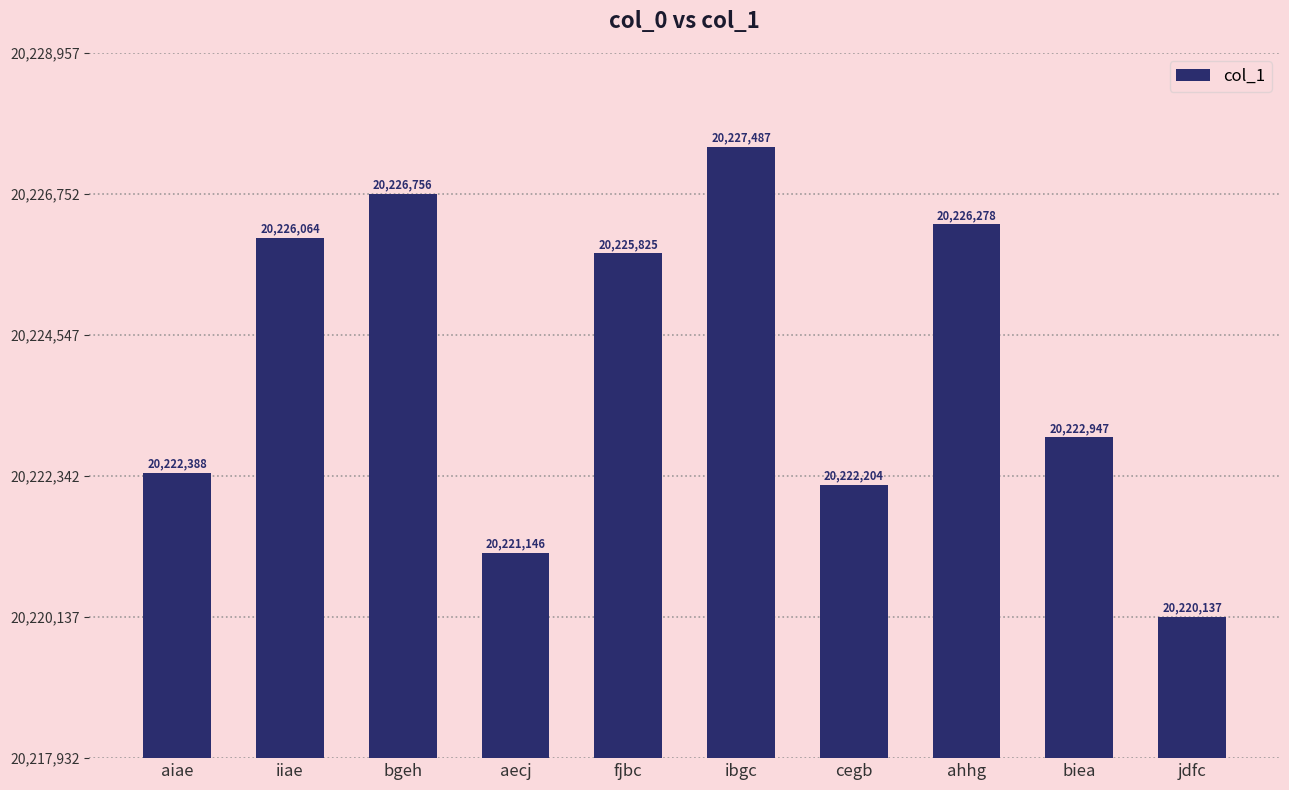

What is the greatest value displayed?

20227487